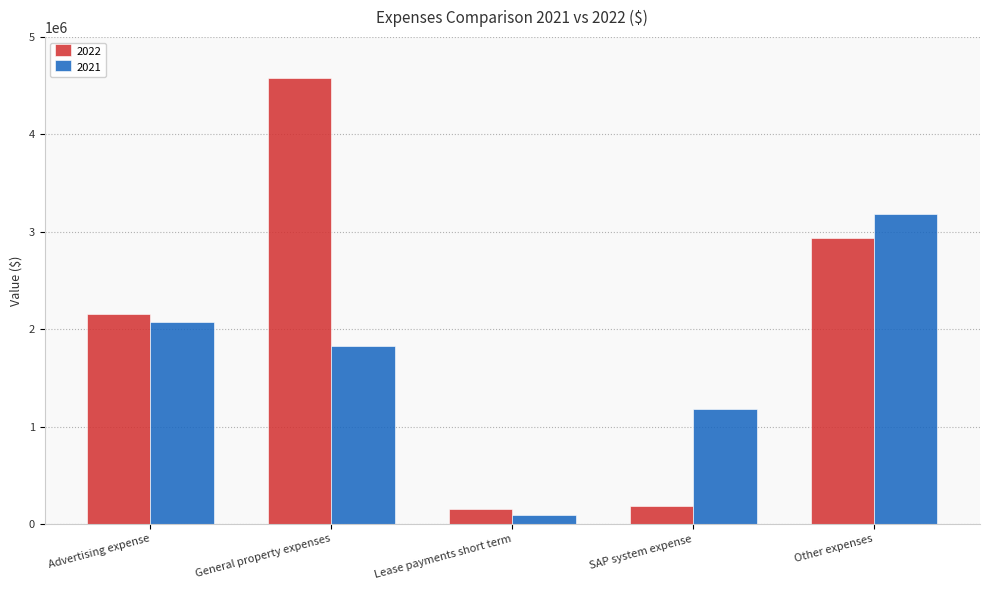

What is the value of the 2021 bar at the 5th from the left?

3187828